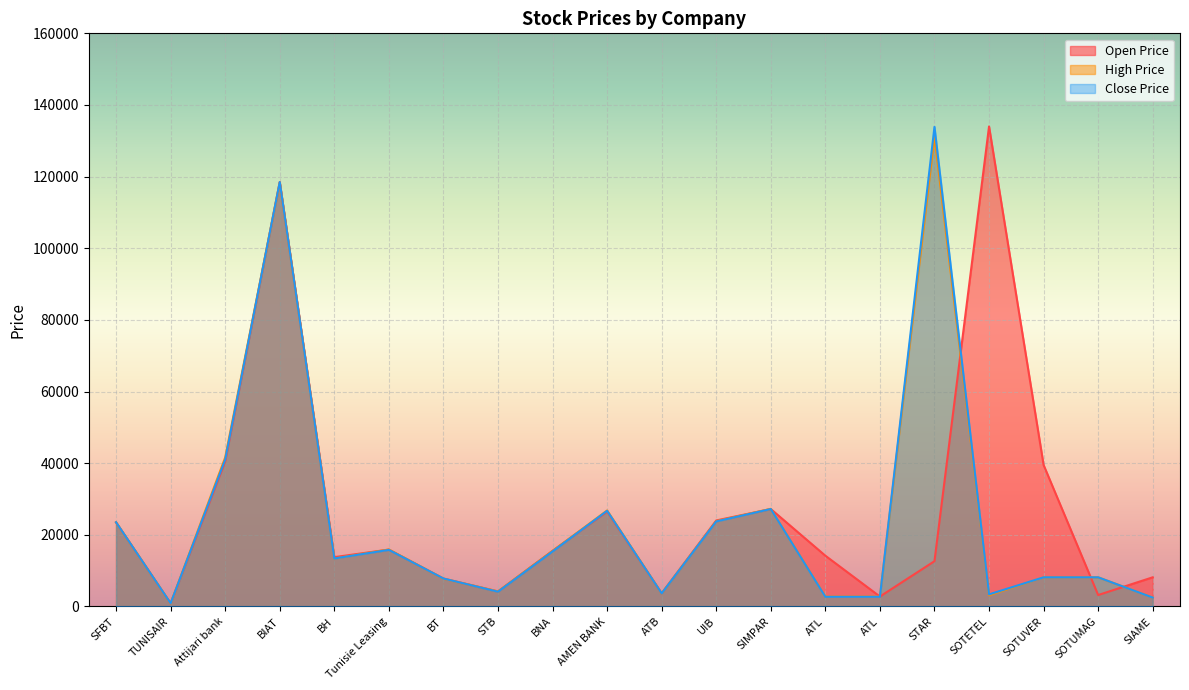

What is the maximum value shown in the chart?

134000